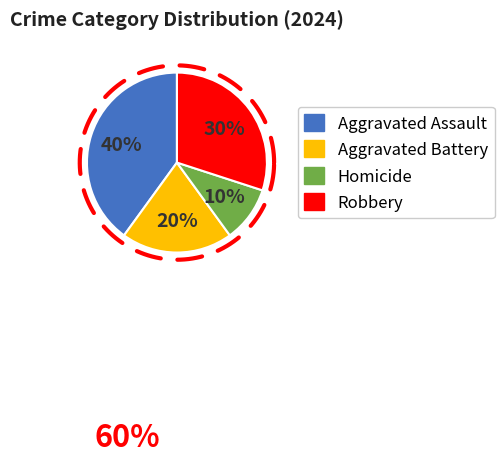

Rank the categories by value from lowest to highest.

Homicide, Aggravated Battery, Robbery, Aggravated Assault